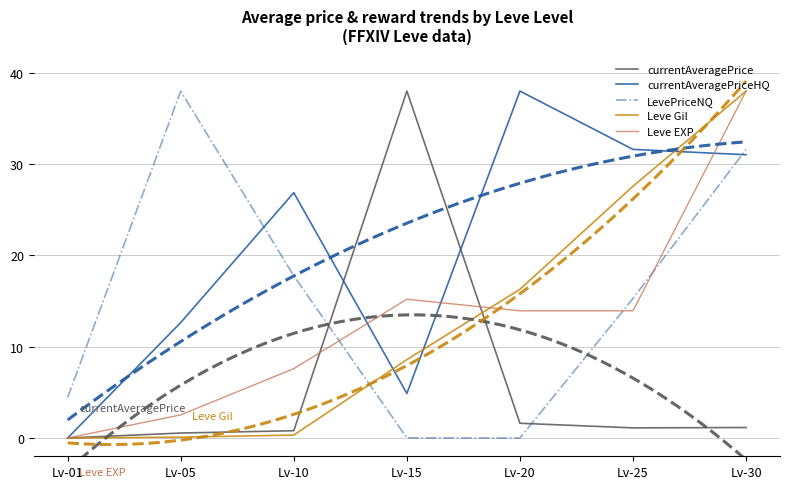

Where is the first local minimum for LevePriceNQ?

Lv-20